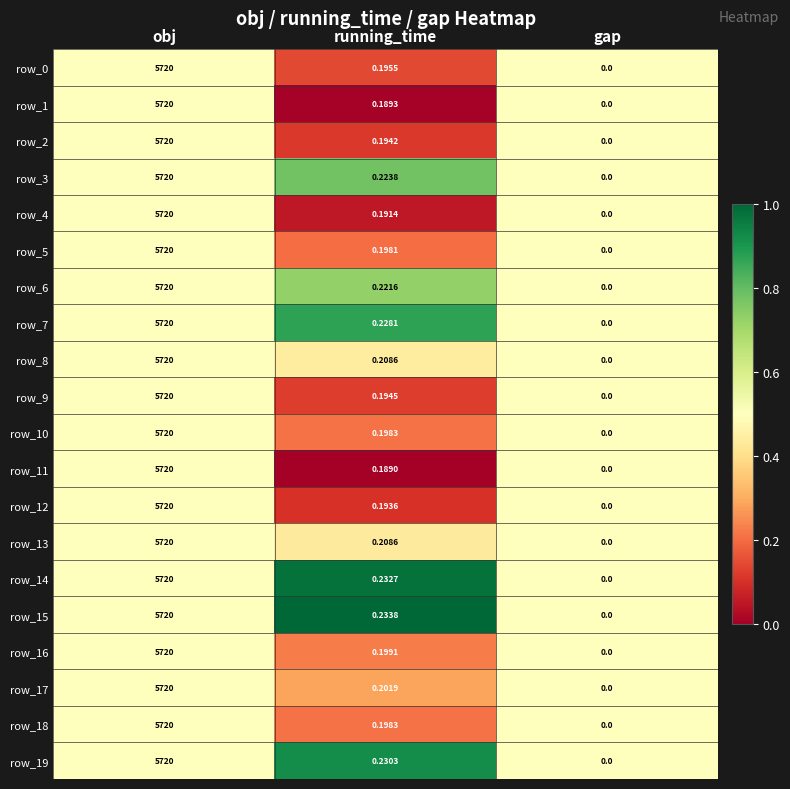

Is the value of row_4 at obj greater than the value of row_2 at gap?

Yes